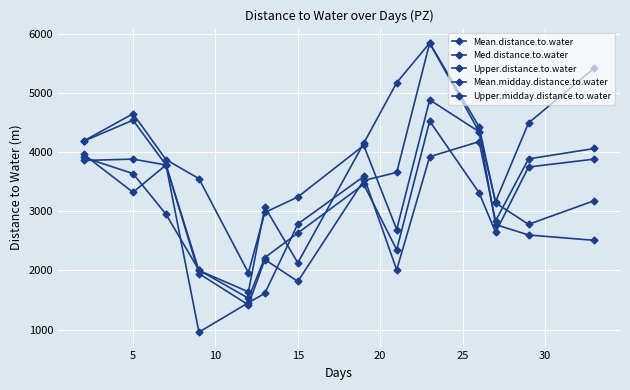

Does the chart have visible grid lines?

Yes